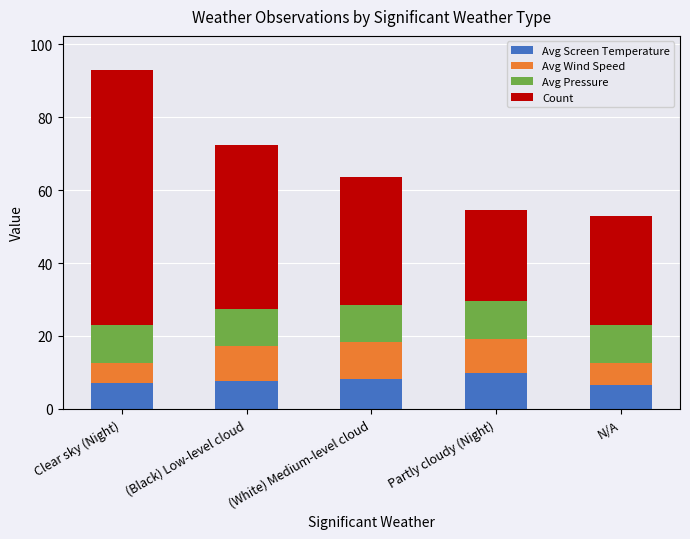

At which category is the sum across all series the highest?

Clear sky (Night)